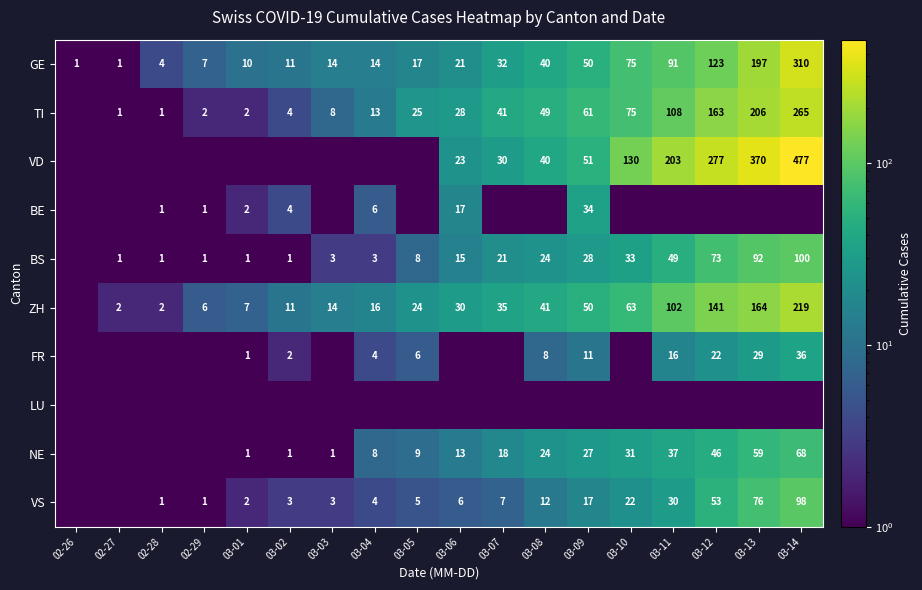

What is the difference between the maximum and minimum values in the GE series?

309.0